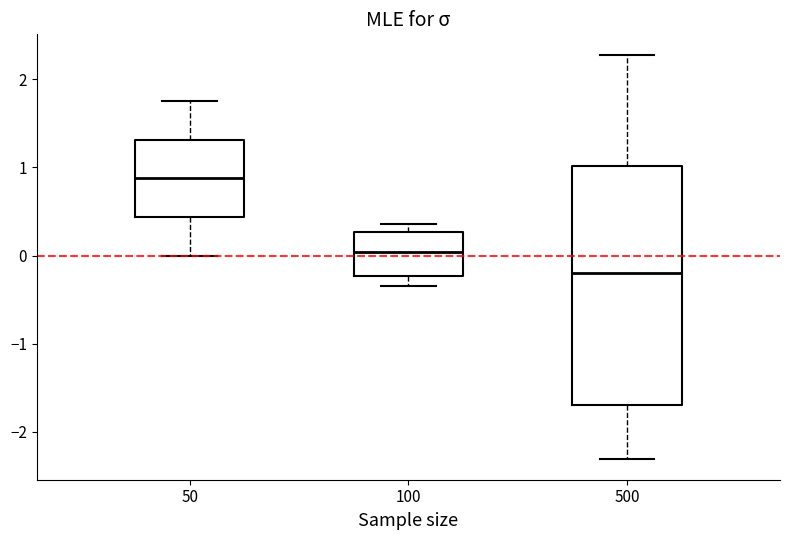

Reading left to right, transcribe this box plot: for each box, give where its median line is, the range the box spans, and where its two whiskers end, as read against the y-axis. The values are not printed on the chart, so give them approximately, as read against the axis.

50: median 0.9, box 0.4 to 1.3, whiskers 0.0 to 1.7
100: median 0.0, box -0.2 to 0.3, whiskers -0.3 to 0.4
500: median -0.2, box -1.7 to 1.0, whiskers -2.3 to 2.3